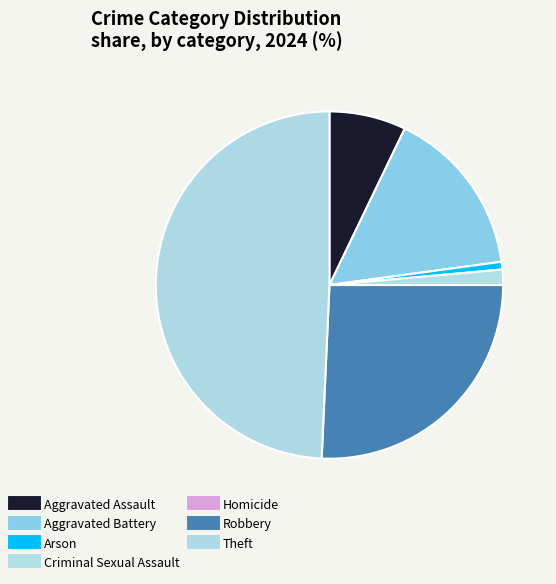

Is there a majority slice in this chart?

No